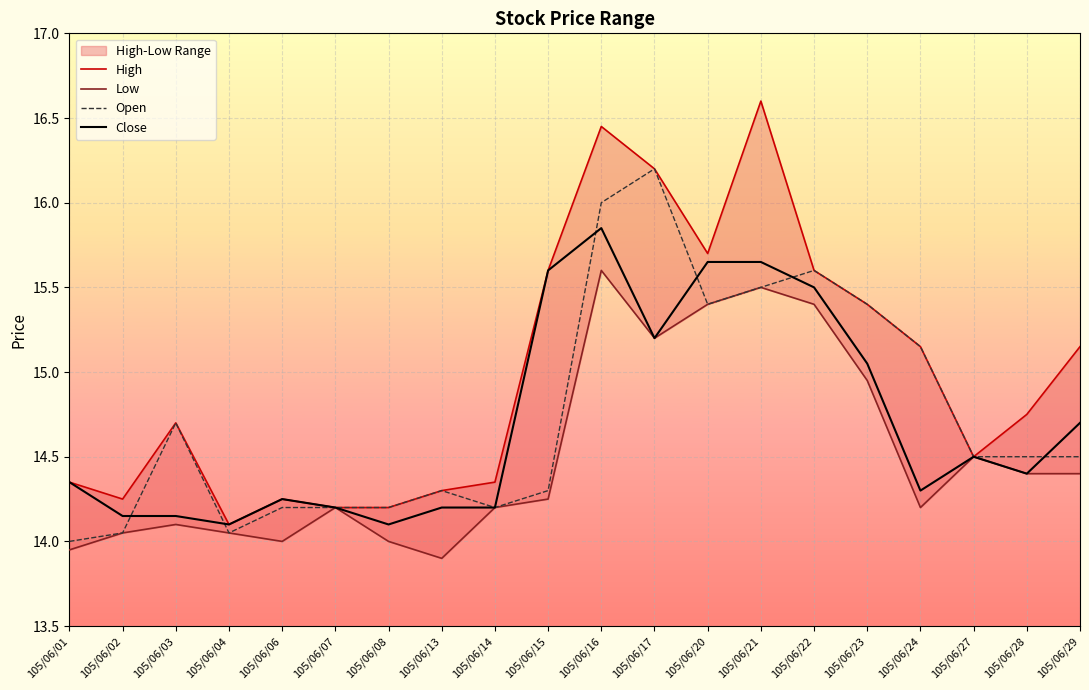

How many values in the Low series are below 14?

2